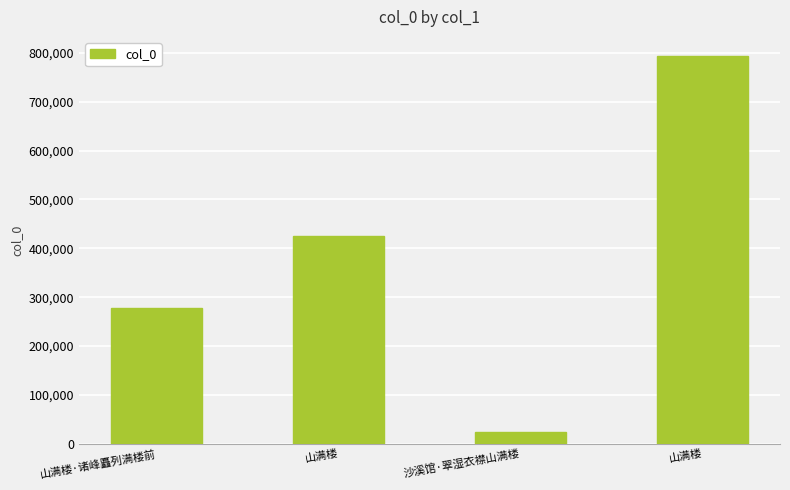

How many series are shown in this chart?

1